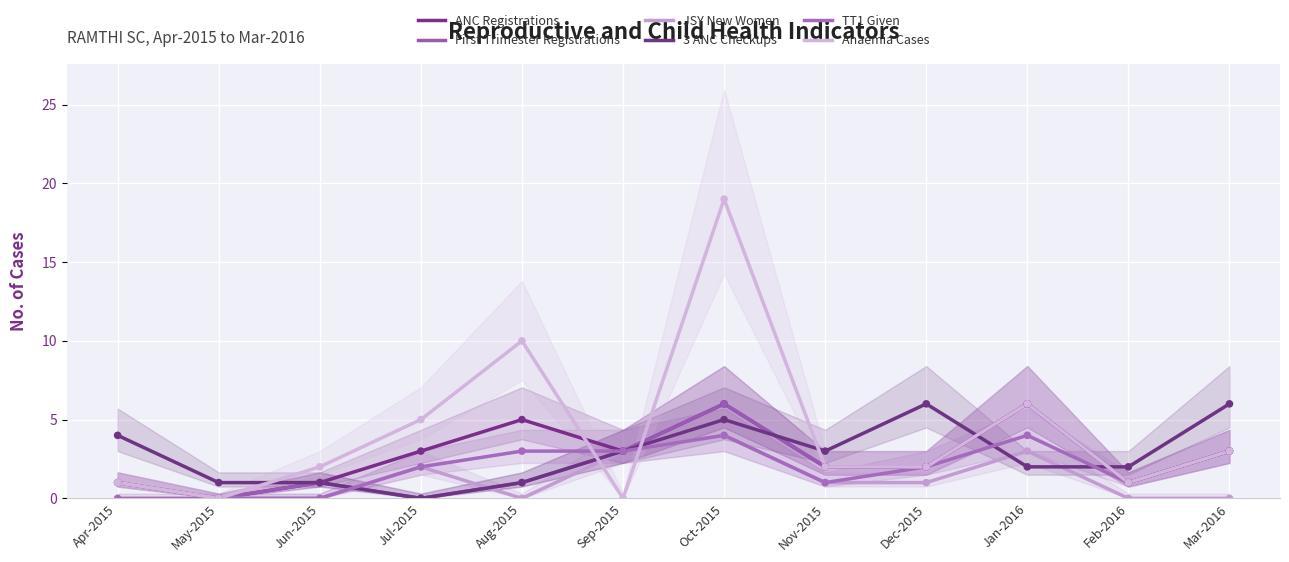

Is the value of First Trimester Registrations at Nov-2015 greater than the value of TT1 Given at Jul-2015?

No